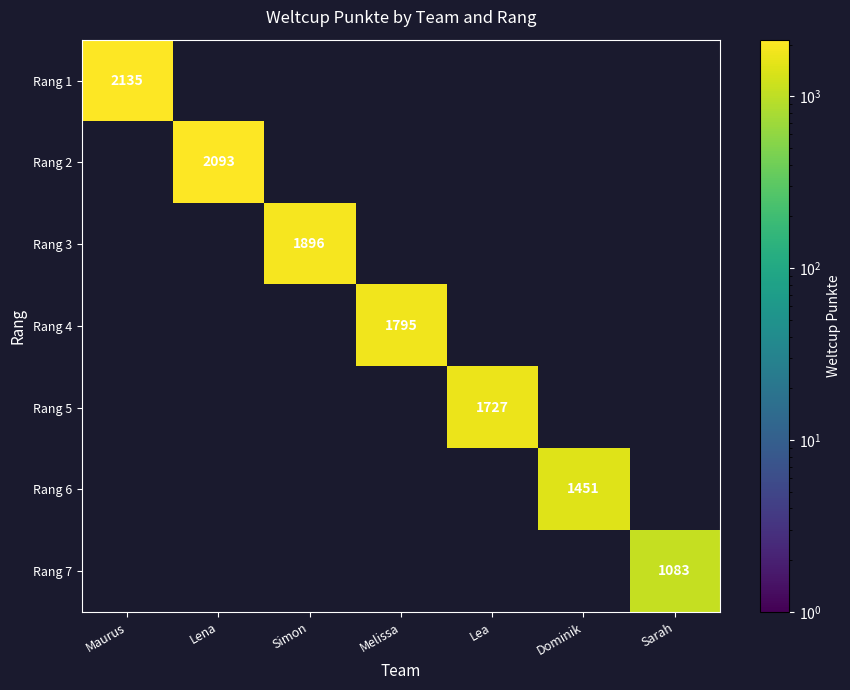

Is it true that Rang 4 equals 698 at Melissa?

False